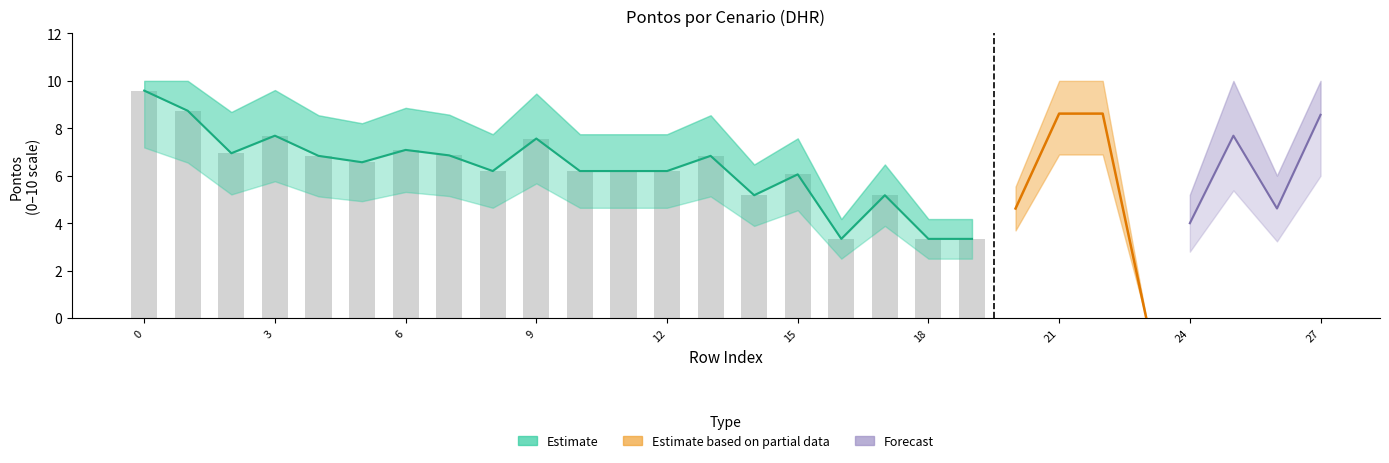

What is the highest value of the Pontos_ponderados series?

9.6